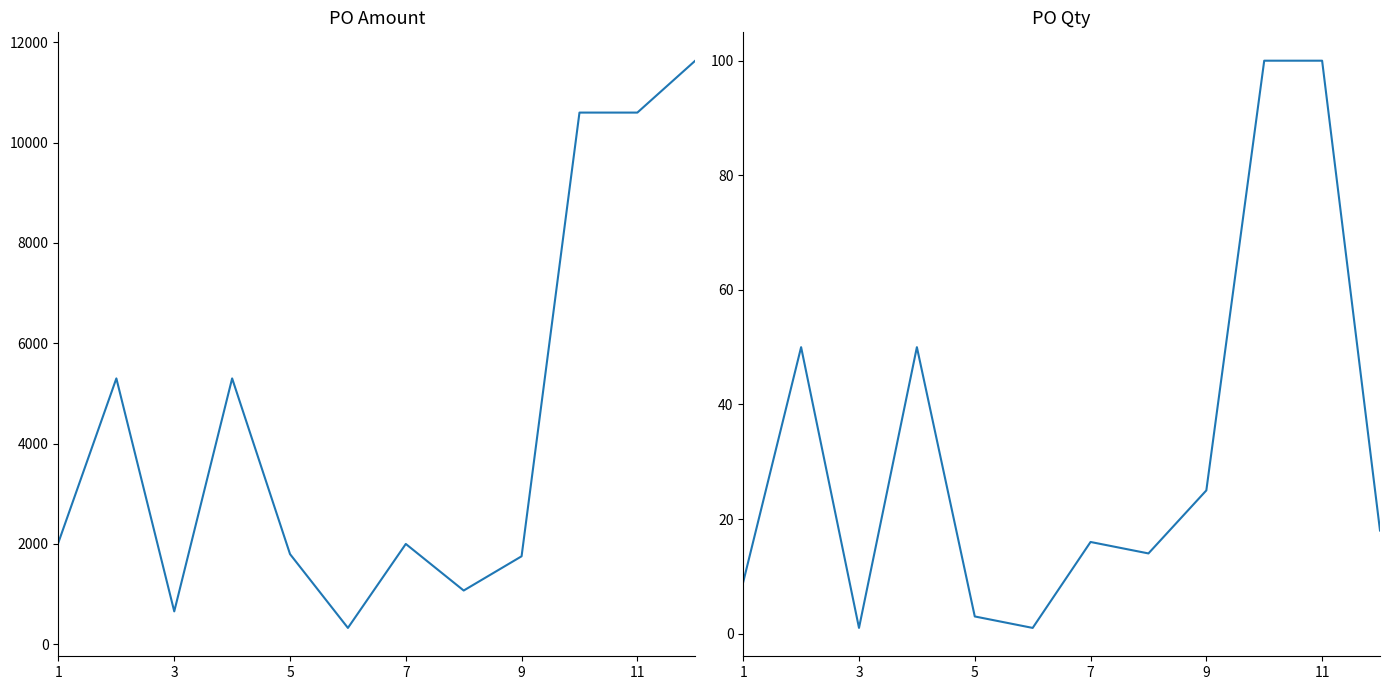

True or false: PO Qty has more than 0 points higher than both neighbors.

True